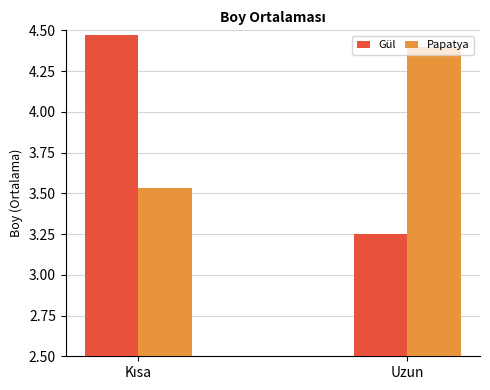

Which series has the largest total across all categories?

Papatya